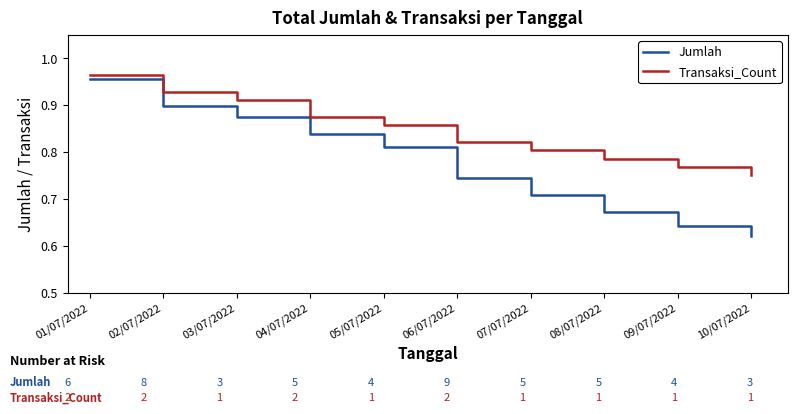

Which series has the largest range (max minus min)?

Jumlah